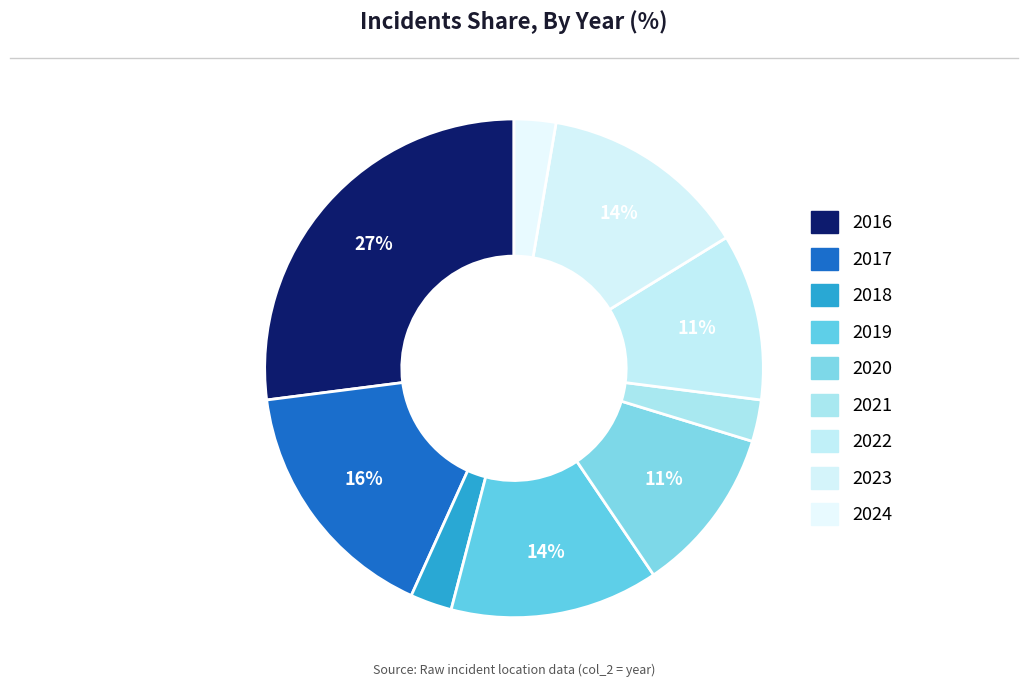

Count the number of slices in the pie.

9